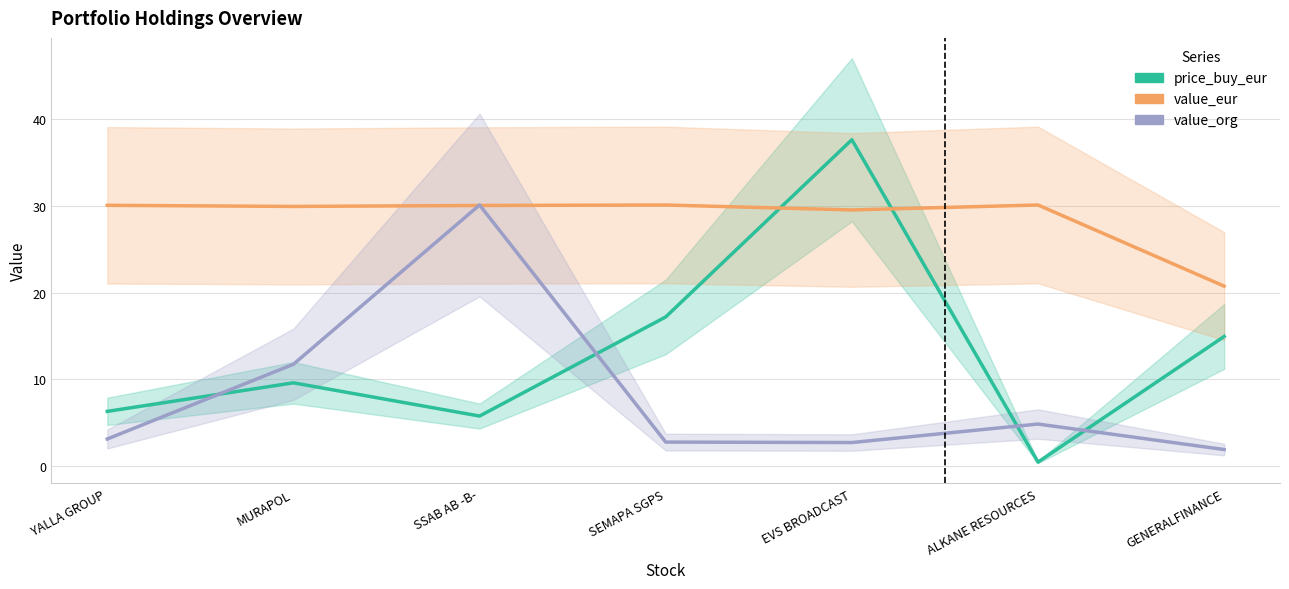

Which series ends up on top after the final intersection of value_eur and price_buy_eur?

value_eur